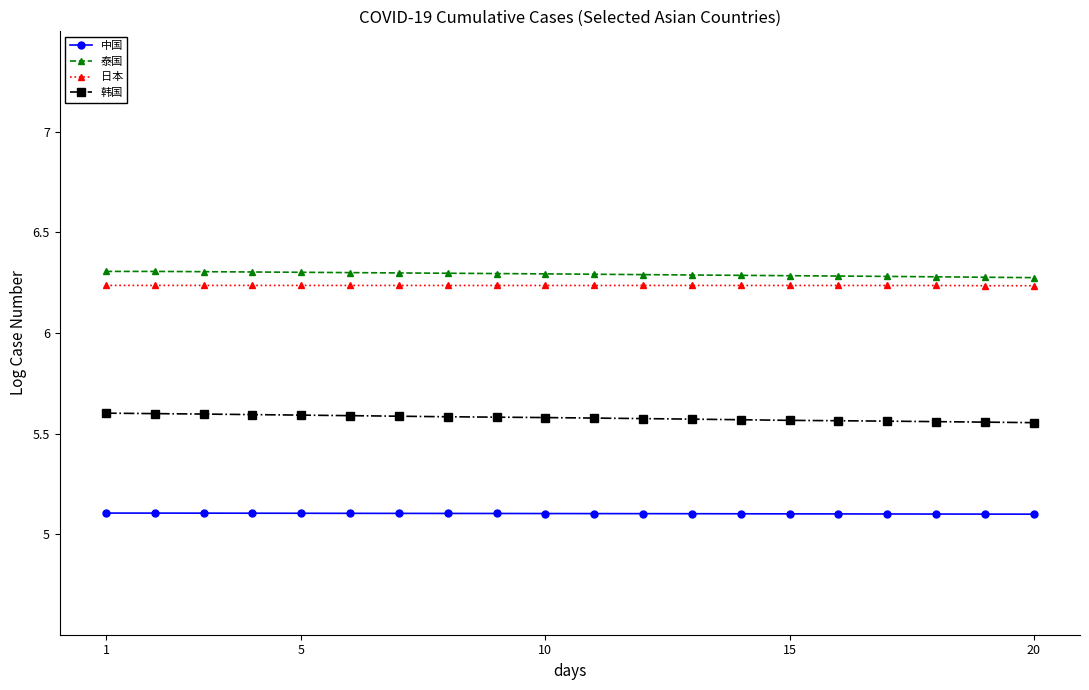

What is the average value of the 中国 series?

5.1